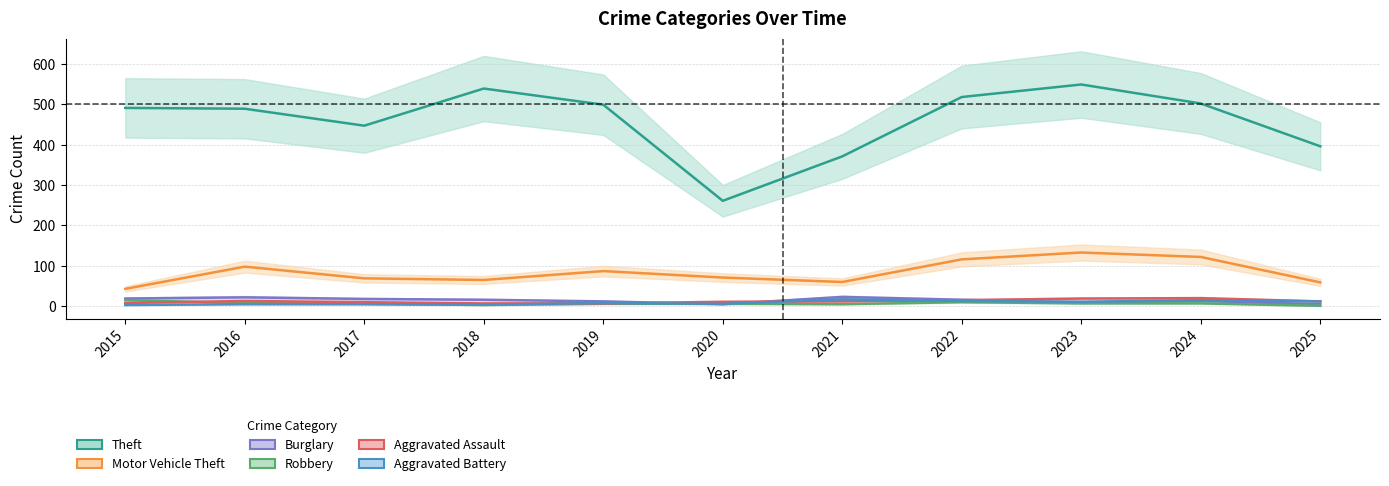

Reading right to left, transcribe all the data shown in this chart.

Theft: 396	502	549	518	371	261	499	539	447	489	491
Motor Vehicle Theft: 59	122	133	116	60	71	87	65	69	98	43
Burglary: 5	13	9	16	23	5	12	16	18	22	19
Robbery: 1	7	7	10	5	6	6	3	6	8	15
Aggravated Assault: 12	20	19	15	12	11	7	7	10	13	8
Aggravated Battery: 12	15	11	13	17	6	8	4	5	5	3